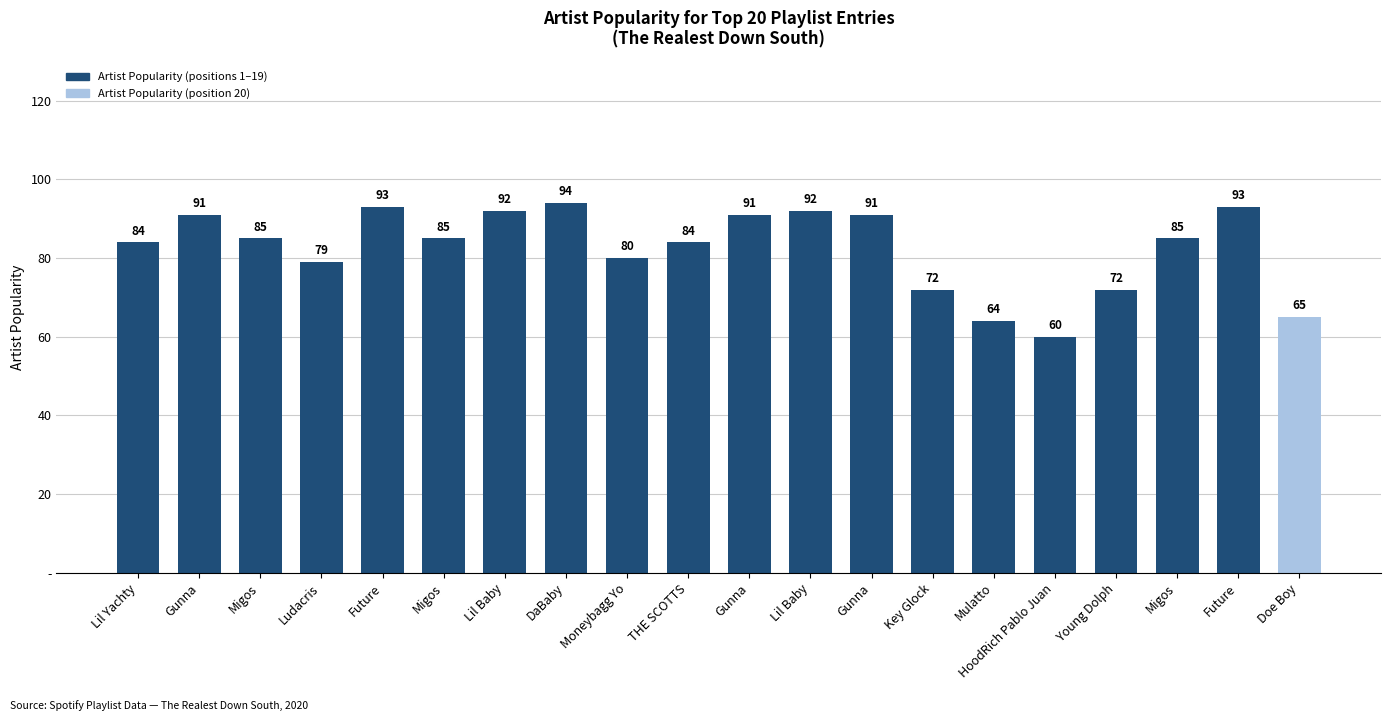

Are the bars horizontal?

No